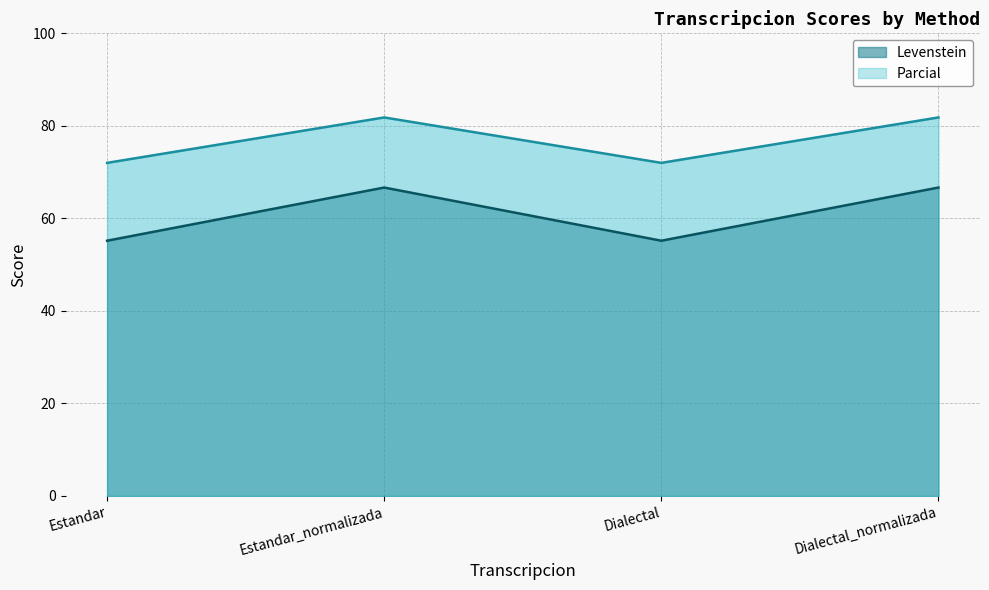

At Dialectal_normalizada, list the series in order from smallest to largest.

Levenstein, Parcial